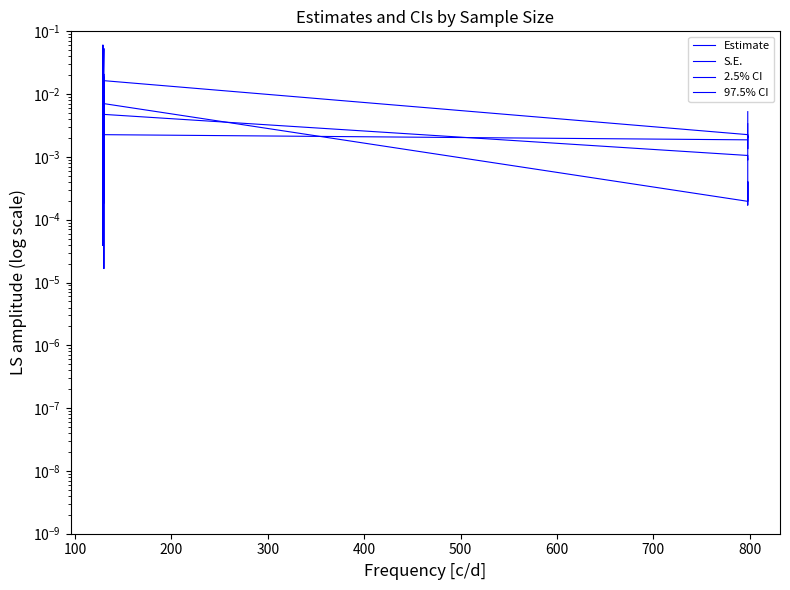

The value of S.E. at 200 is 0.0. True or false?

True